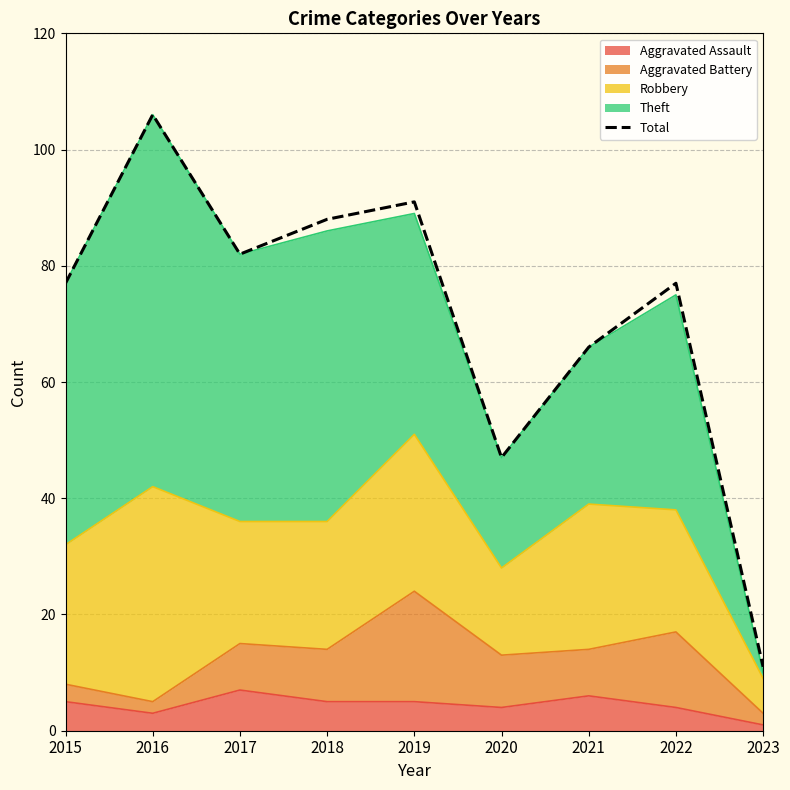

Does the chart have visible grid lines?

Yes